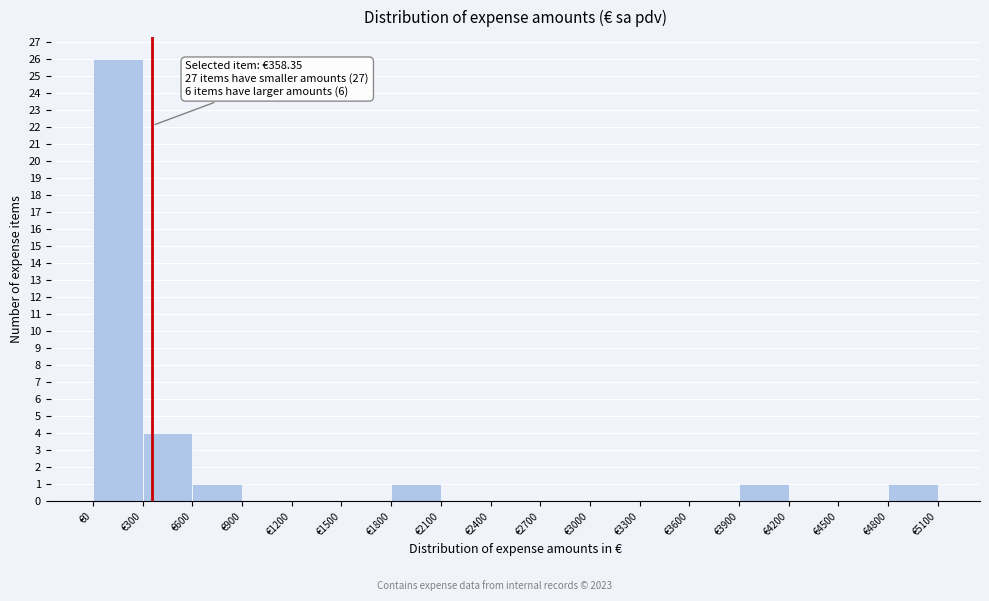

Over which range of the x-axis is the bar tallest?

0 to 300